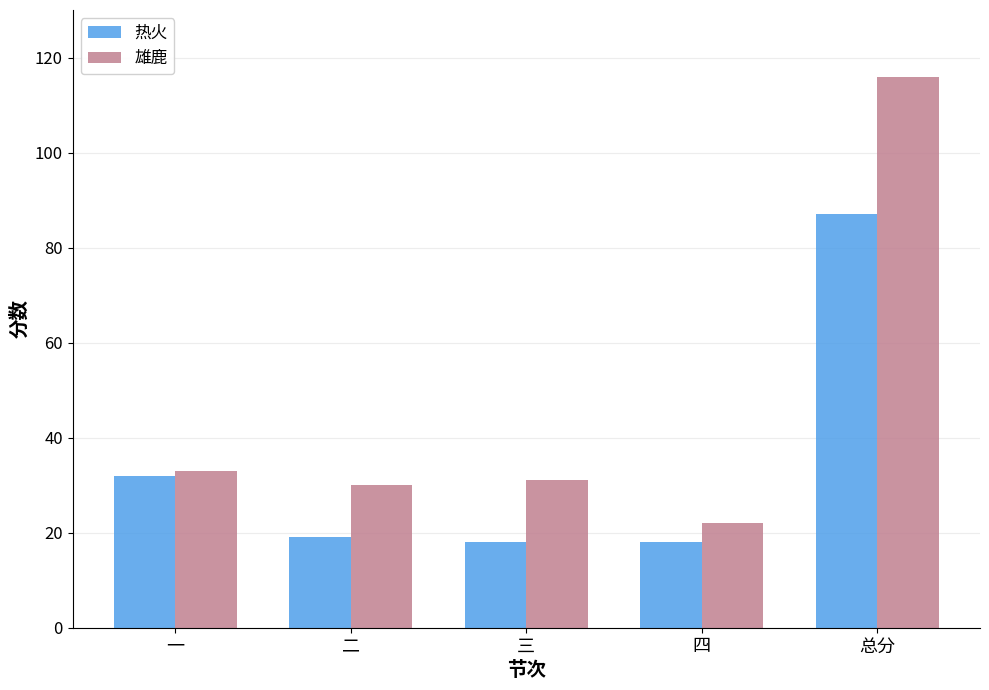

What is the difference between the 雄鹿 values at 三 and 四?

9